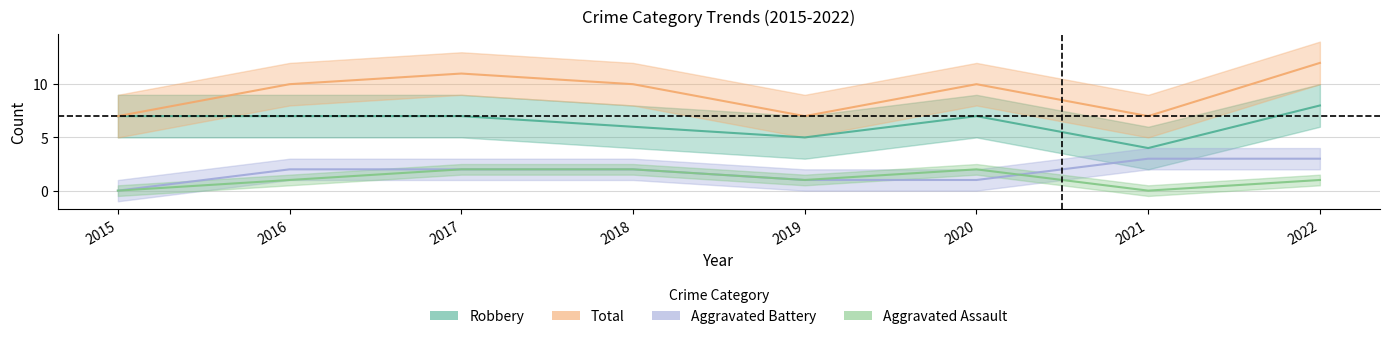

What is the difference between the highest and lowest values at 2021?

7